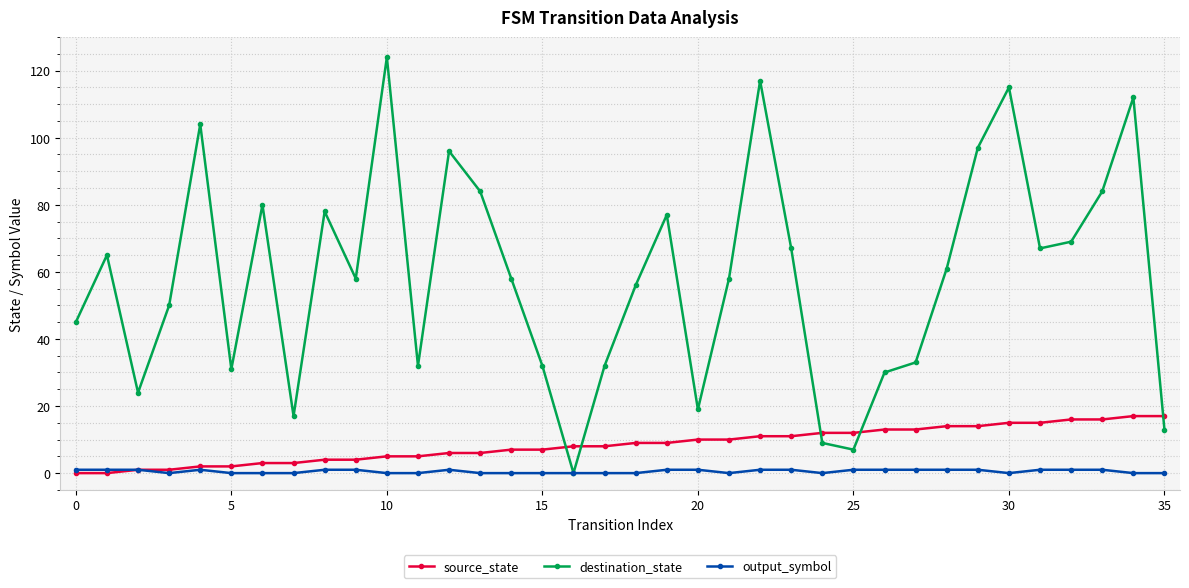

True or false: destination_state has more than 1 points higher than both neighbors.

True